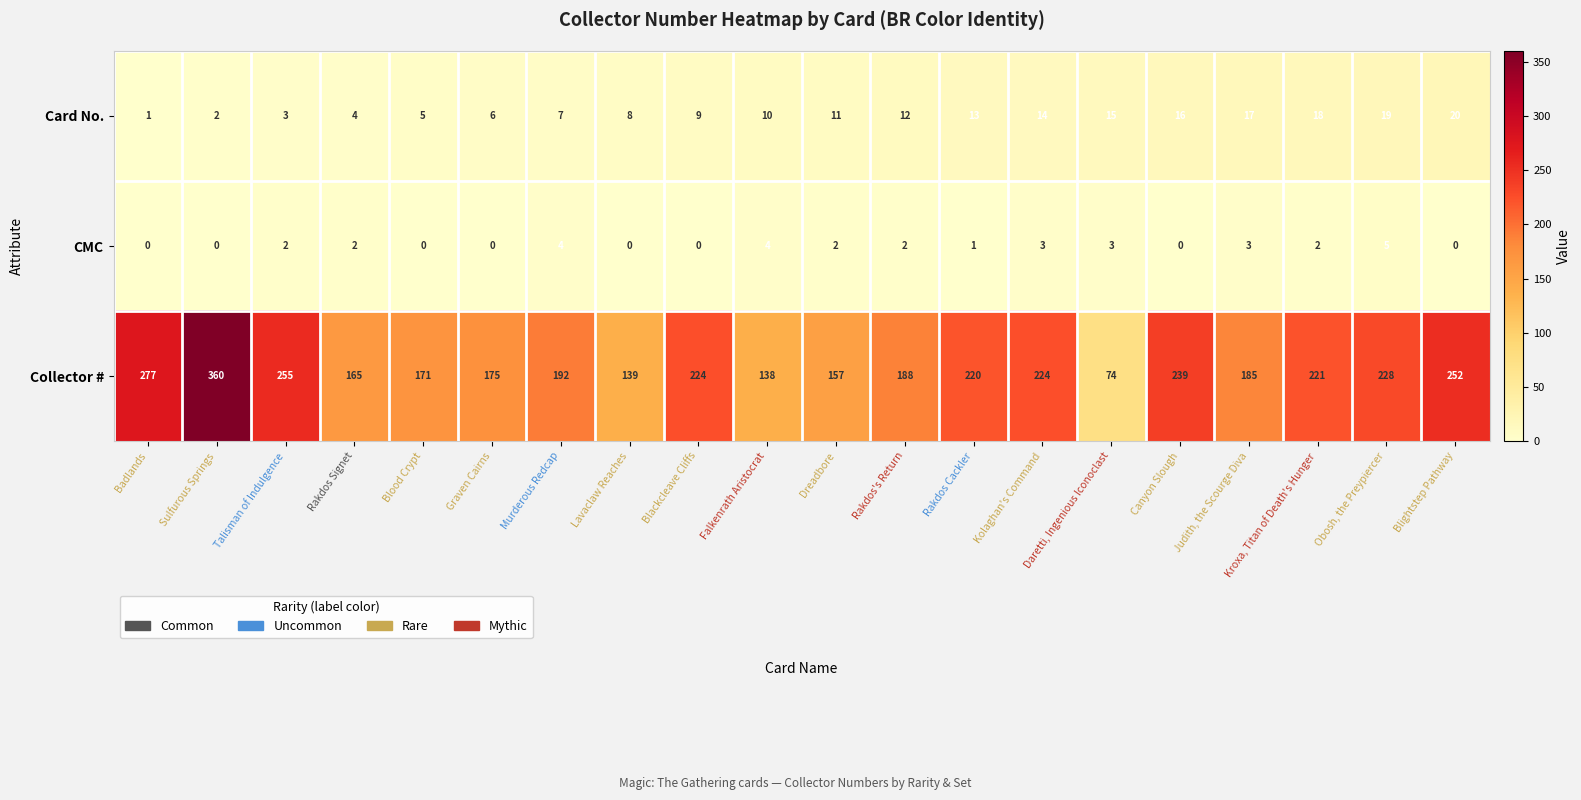

At how many categories does at least one series exceed 158?

16